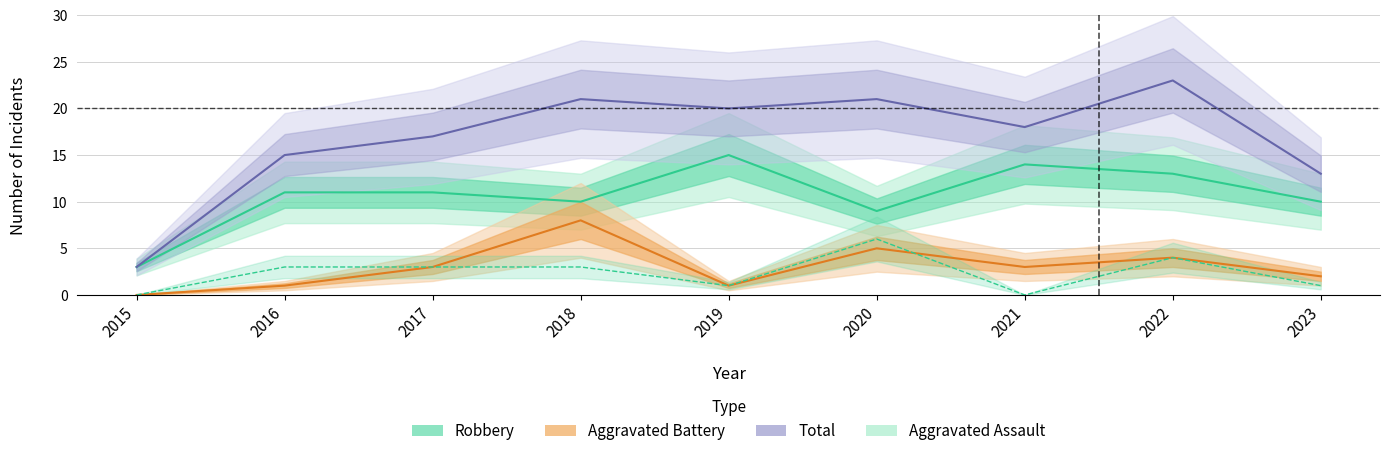

What is the average value of the Robbery series?

11